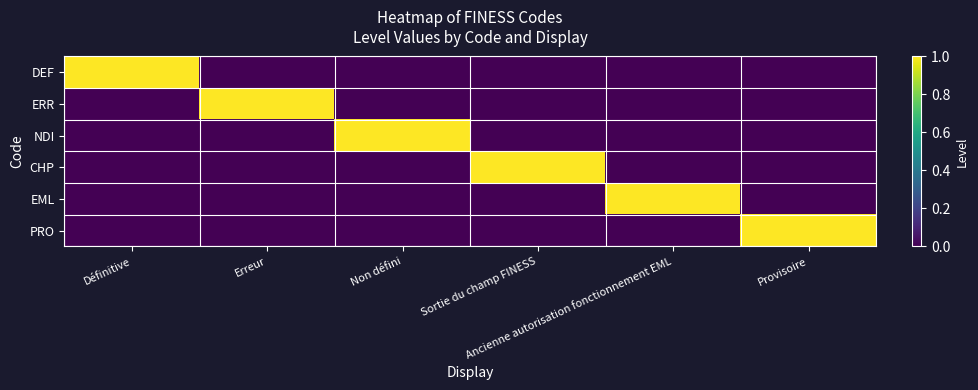

Reading right to left, transcribe all the data shown in this chart.

DEF: Provisoire=0	Ancienne autorisation fonctionnement EML=0	Sortie du champ FINESS=0	Non défini=0	Erreur=0	Définitive=1
ERR: Provisoire=0	Ancienne autorisation fonctionnement EML=0	Sortie du champ FINESS=0	Non défini=0	Erreur=1	Définitive=0
NDI: Provisoire=0	Ancienne autorisation fonctionnement EML=0	Sortie du champ FINESS=0	Non défini=1	Erreur=0	Définitive=0
CHP: Provisoire=0	Ancienne autorisation fonctionnement EML=0	Sortie du champ FINESS=1	Non défini=0	Erreur=0	Définitive=0
EML: Provisoire=0	Ancienne autorisation fonctionnement EML=1	Sortie du champ FINESS=0	Non défini=0	Erreur=0	Définitive=0
PRO: Provisoire=1	Ancienne autorisation fonctionnement EML=0	Sortie du champ FINESS=0	Non défini=0	Erreur=0	Définitive=0